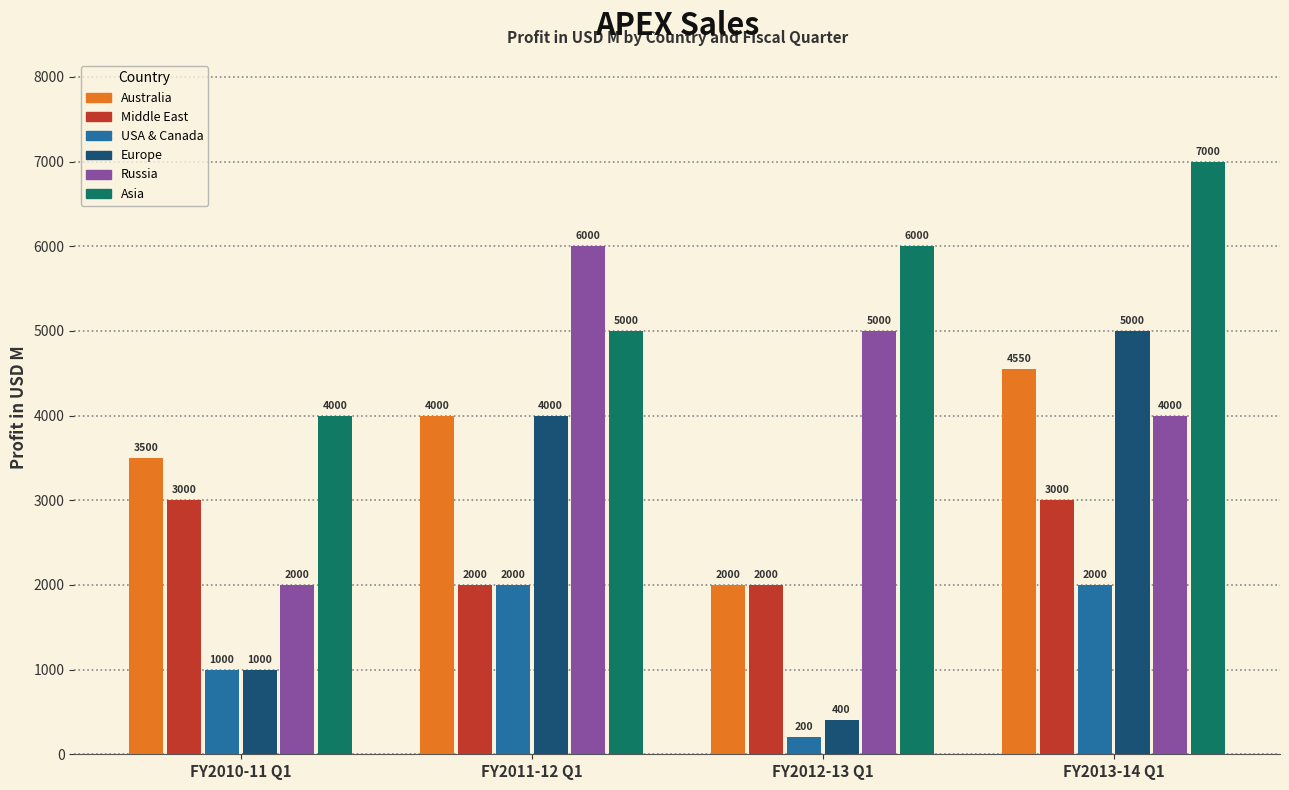

List the labels in order of Asia value, smallest first.

FY2010-11 Q1, FY2011-12 Q1, FY2012-13 Q1, FY2013-14 Q1